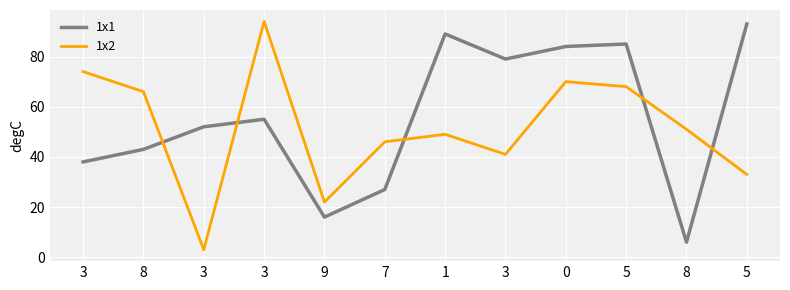

True or false: 1x1 and 1x2 intersect in this chart.

True